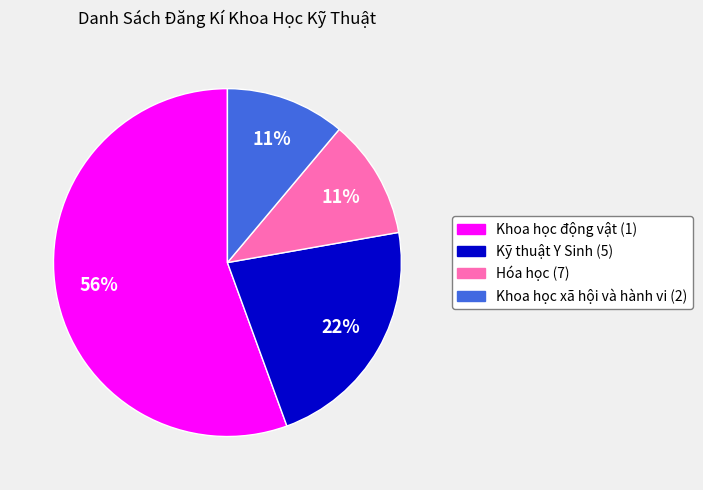

Combined, do Khoa học xã hội và hành vi (2) and Kỹ thuật Y Sinh (5) account for over 50%?

No